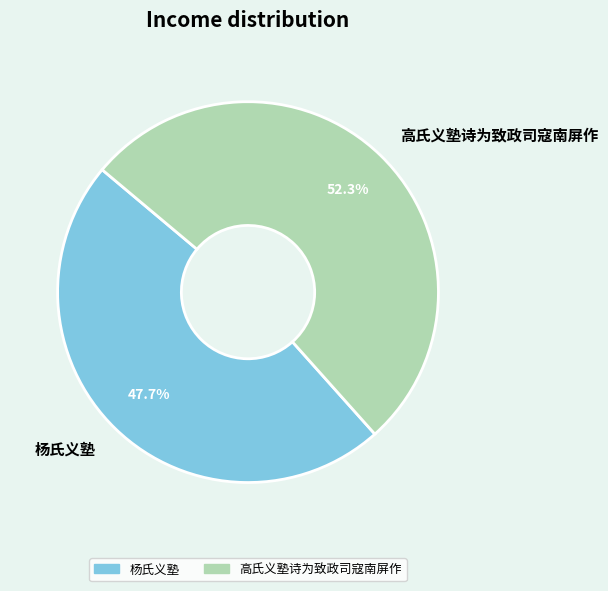

Is the sum of 高氏义塾诗为致政司寇南屏作 and 杨氏义塾 greater than half?

Yes